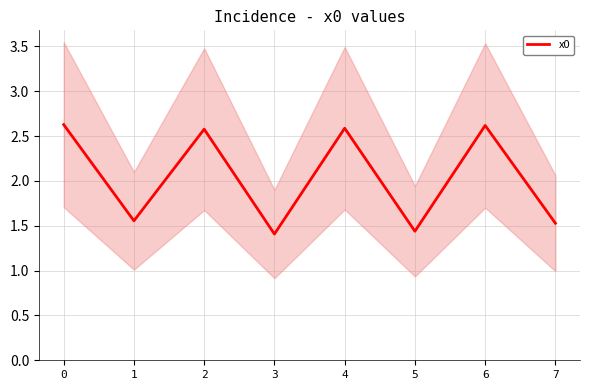

Reading right to left, what are all the values shown in this chart?

7=1.5	6=2.6	5=1.4	4=2.6	3=1.4	2=2.6	1=1.6	0=2.6